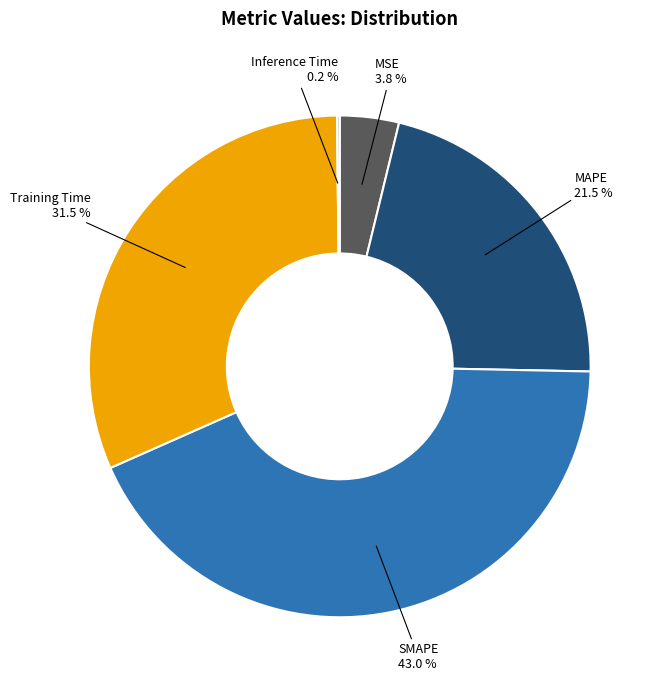

Is there a majority slice in this chart?

No